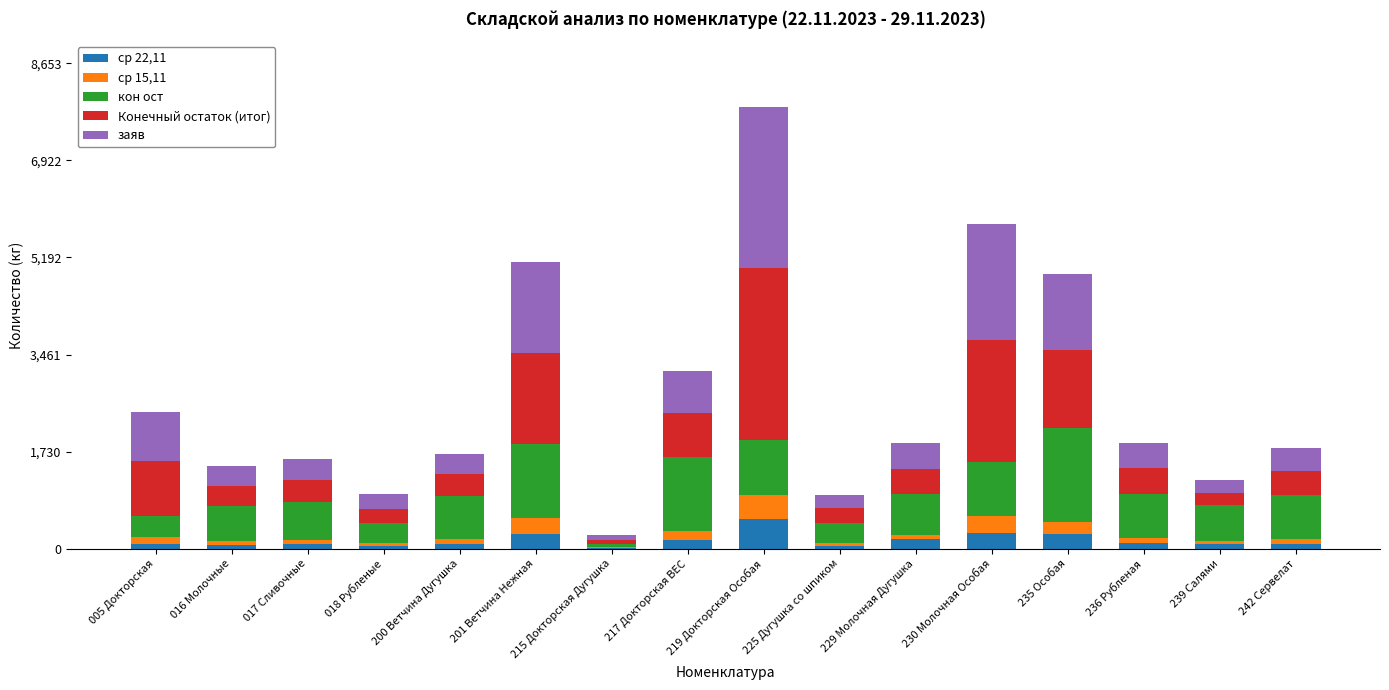

At which label does ср 22,11 reach its peak?

219 Докторская Особая